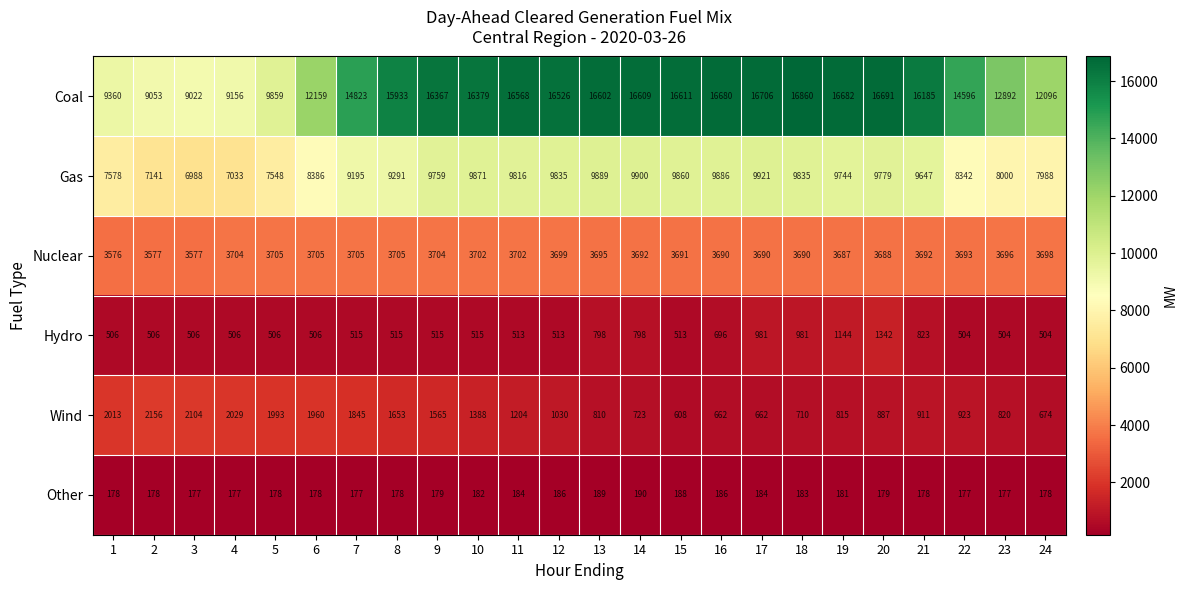

At how many categories does at least one series exceed 15118?

14